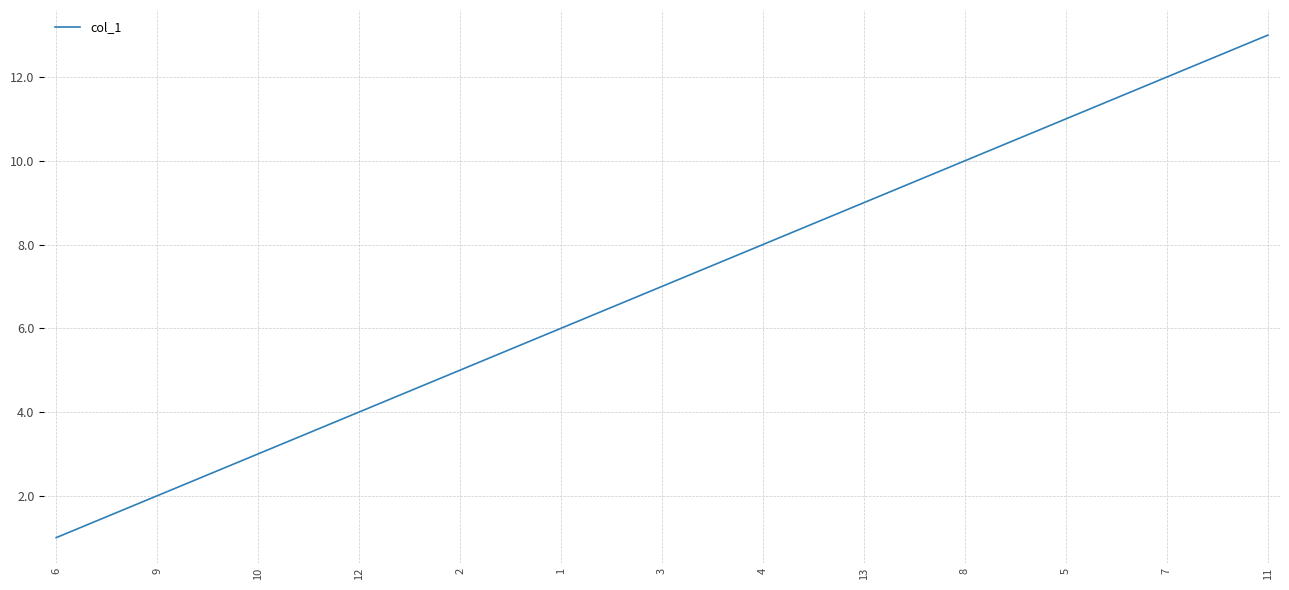

What is the change in value from 12 to 13?

+5